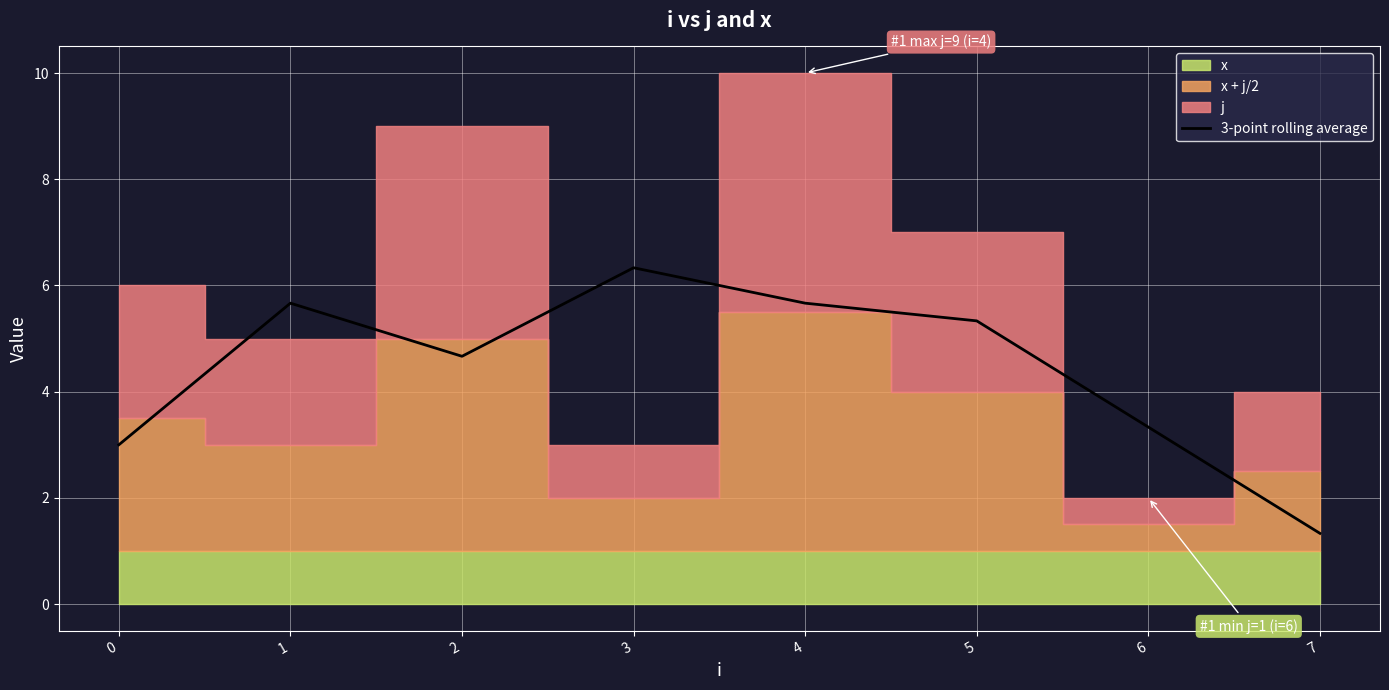

The chart shows a value of 0.3 at 7. True or false?

False